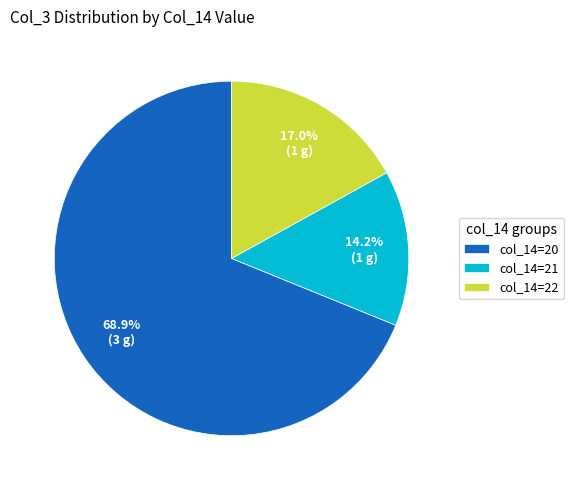

Which has a higher value, col_14=21 or col_14=22?

col_14=22